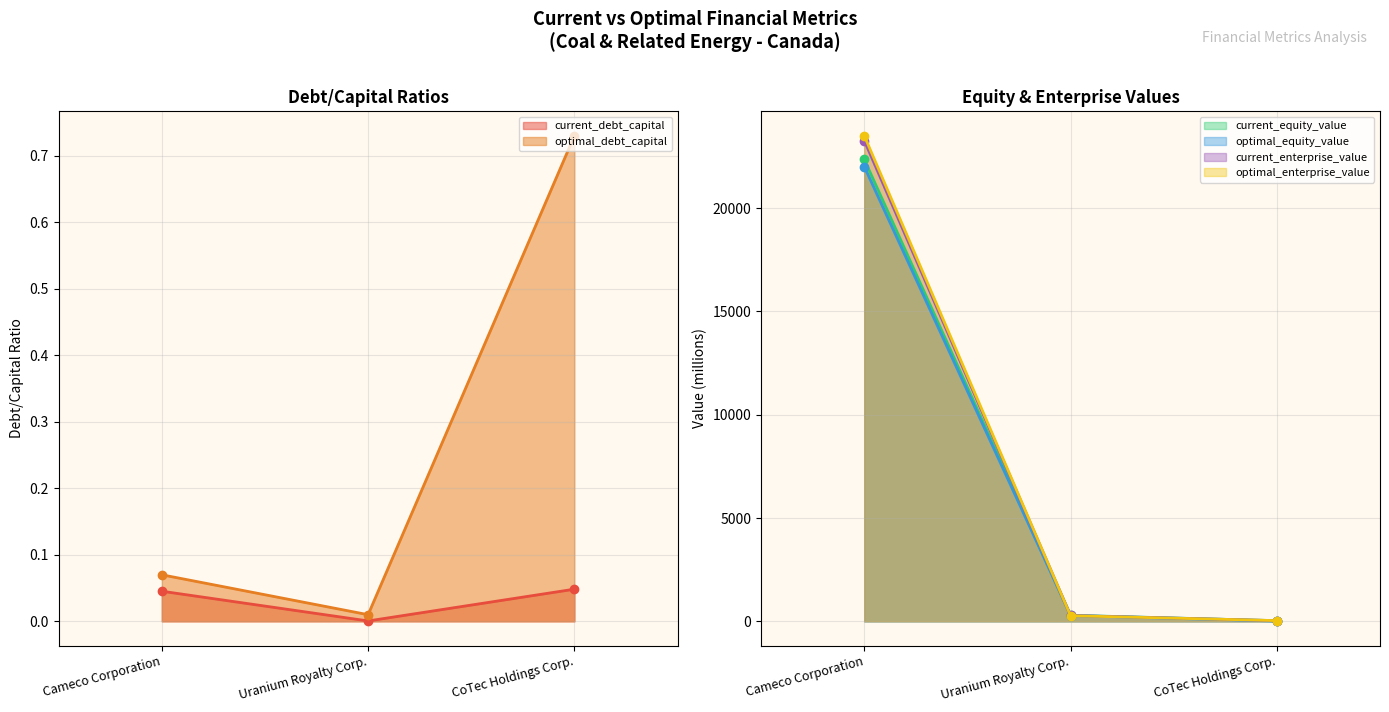

What is the maximum value shown in the chart?

23500.6